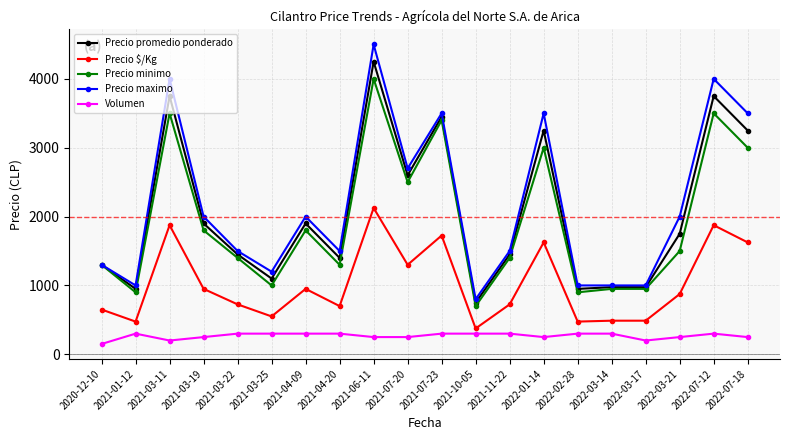

What is the difference between the maximum and minimum values in the Volumen series?

150